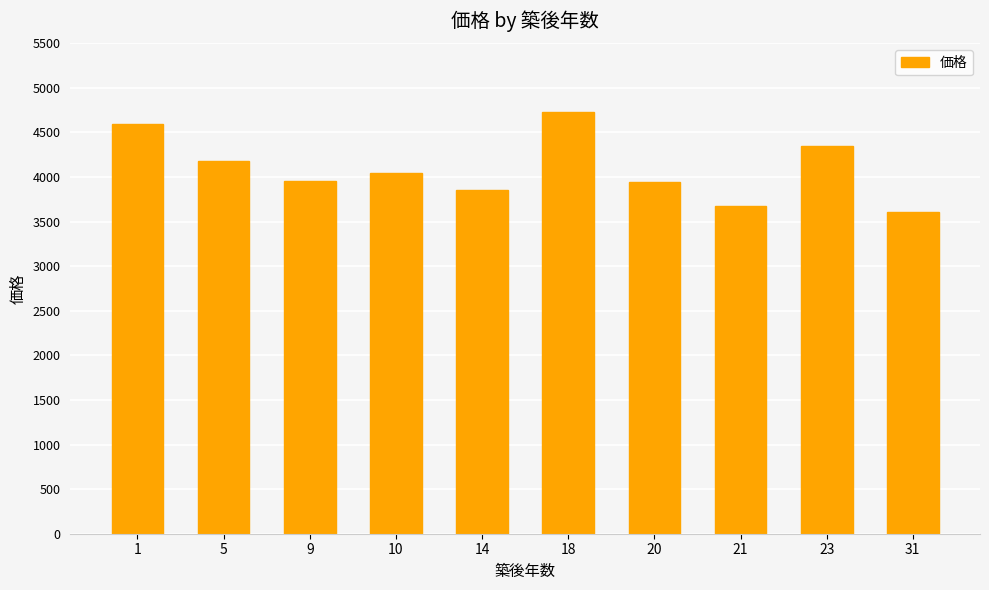

How many distinct data groups are displayed?

1